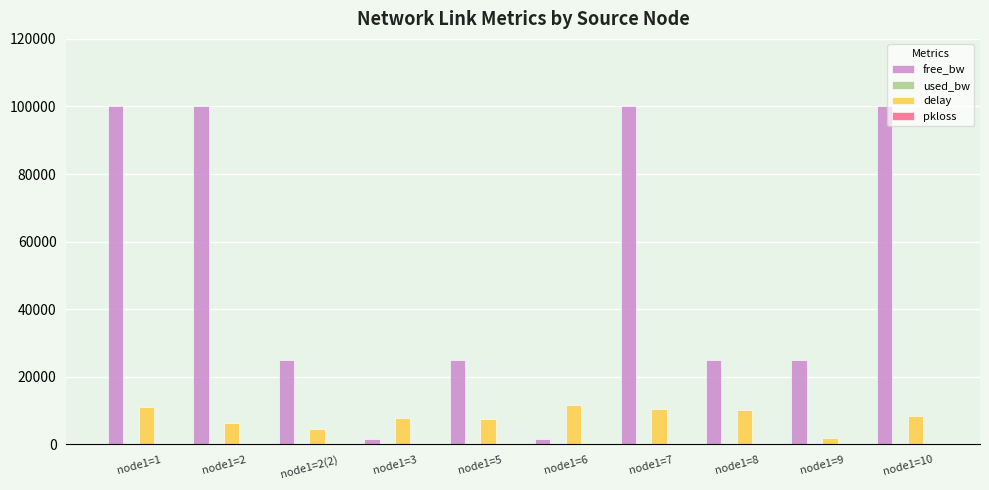

What is the maximum value for delay?

11684.9